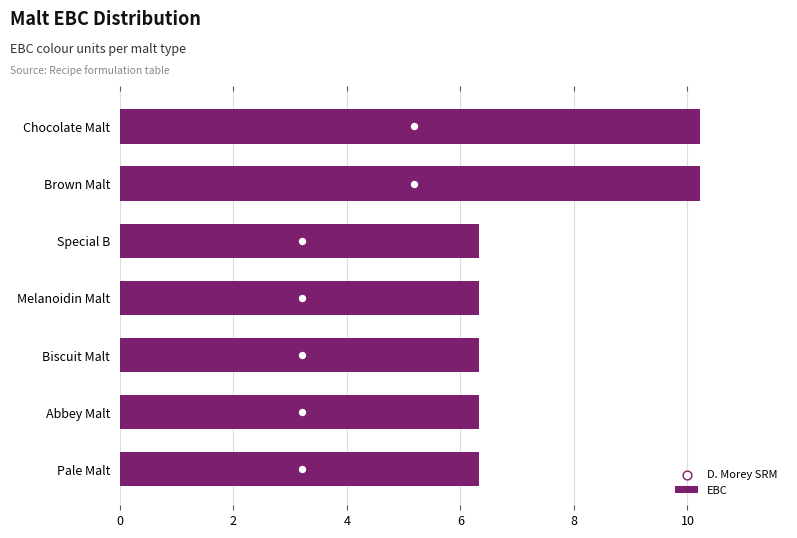

At how many categories does at least one series exceed 6?

7